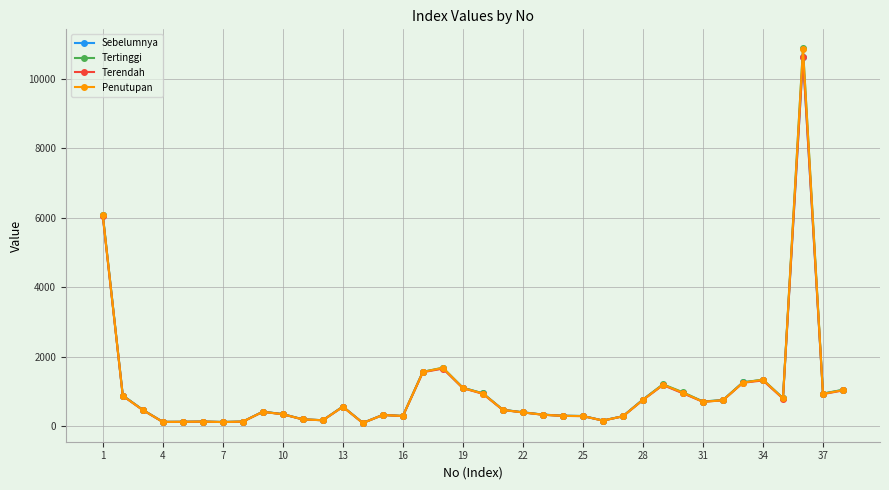

List the series in order of their overall mean, highest first.

Tertinggi, Penutupan, Sebelumnya, Terendah